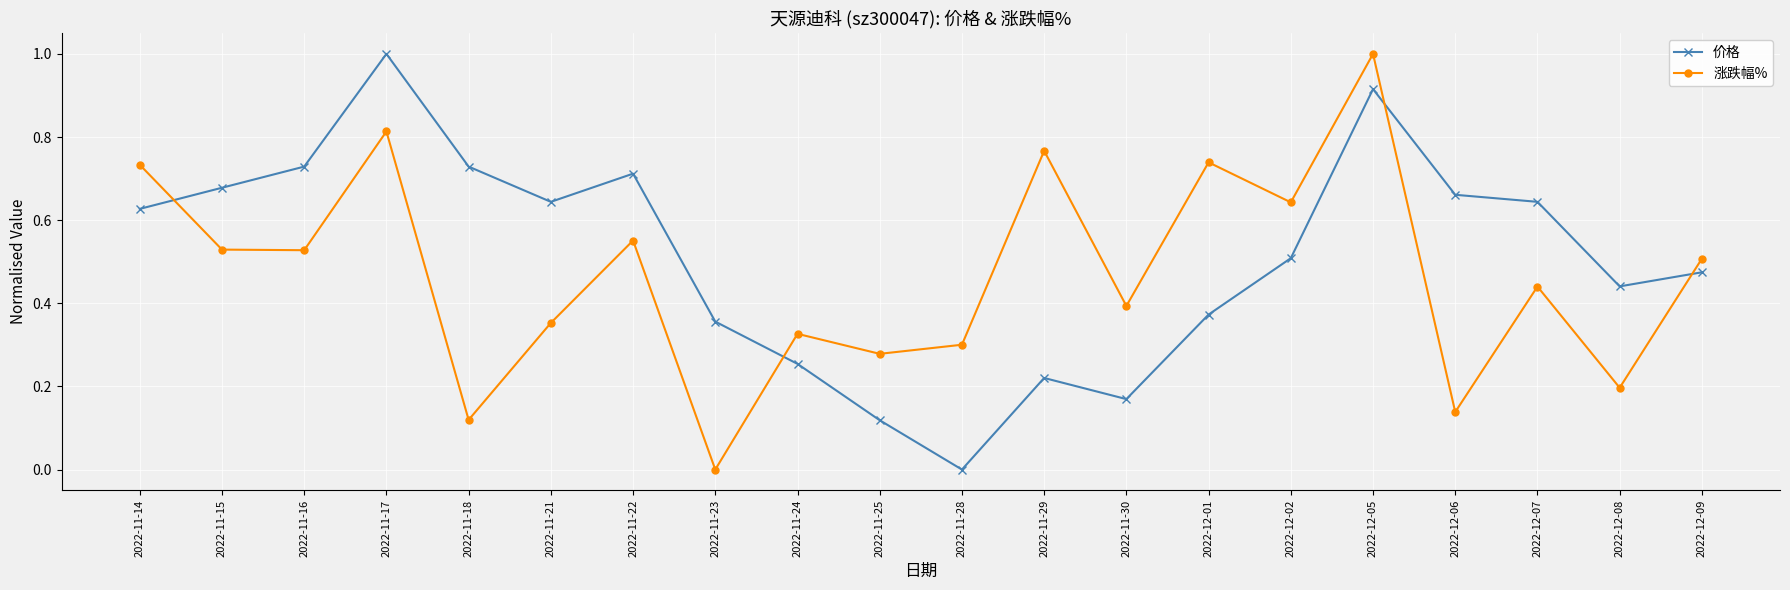

Is the value of 价格 at 2022-11-16 greater than the value of 涨跌幅% at 2022-11-23?

Yes